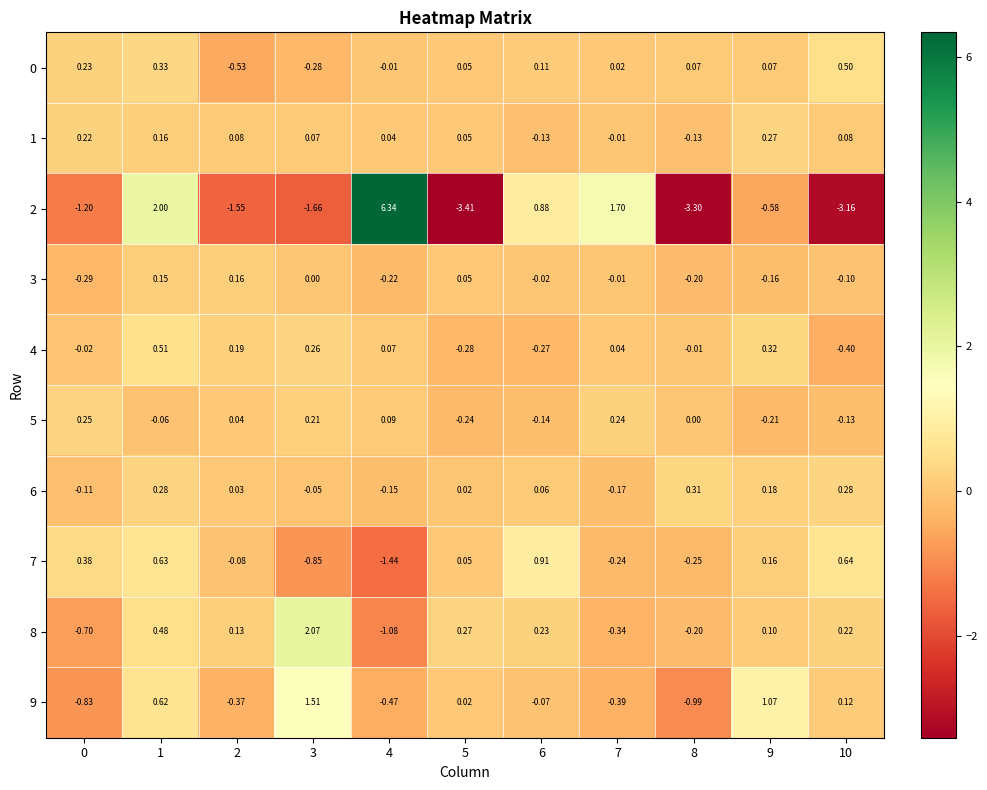

Count the number of data series in this chart.

10